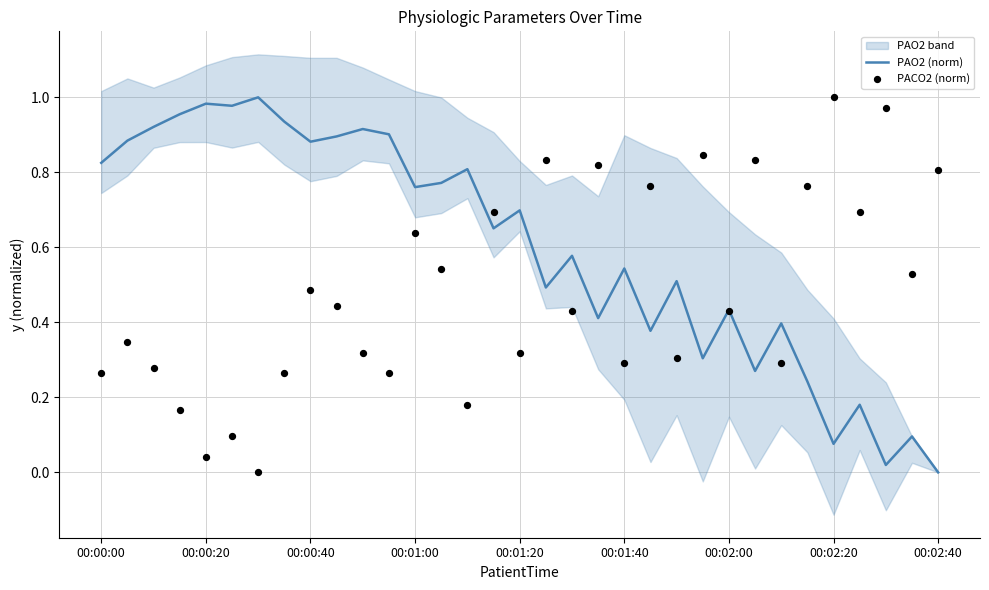

Which series has the widest spread of Y values?

PAO2 (norm)